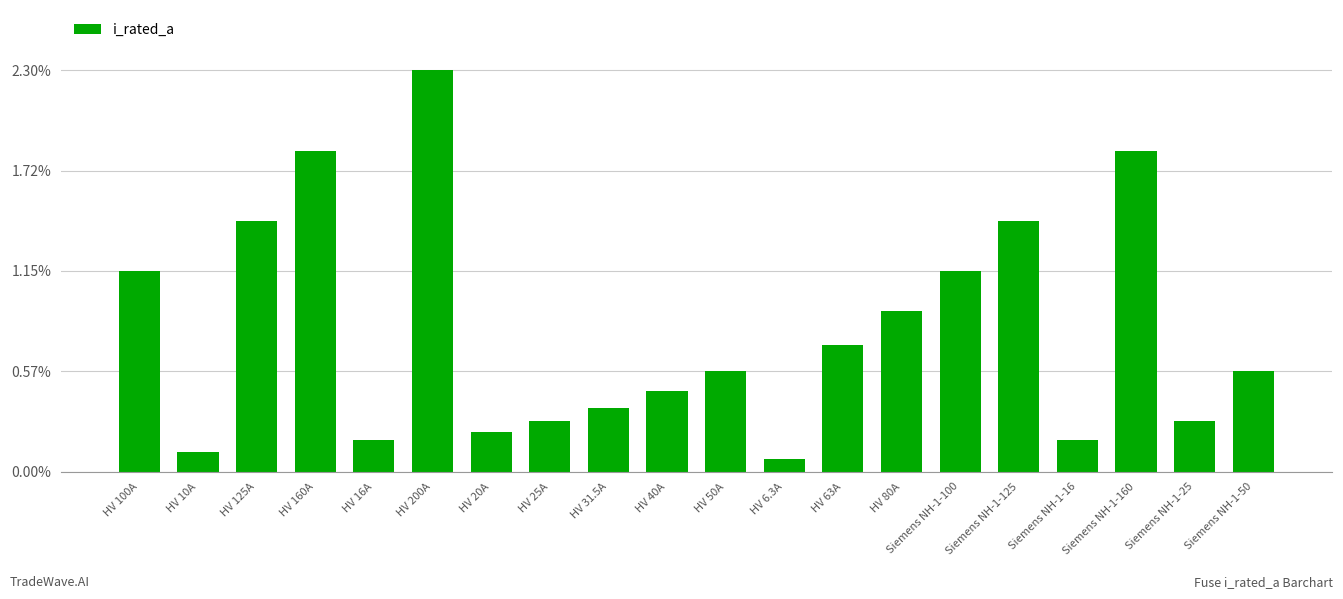

What is the difference between the values at Siemens NH-1-16 and HV 50A?

34.0